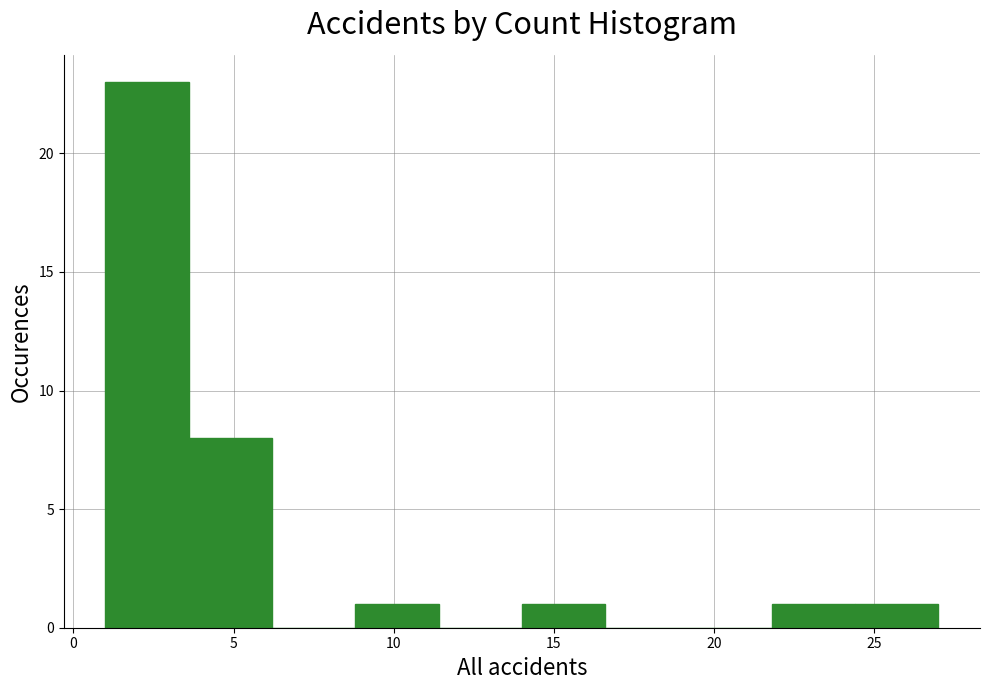

Reading left to right, transcribe this chart: for each bar, give the range it covers on the x-axis and its height. Neither the bar edges nor the heights are printed on the chart, so give them approximately, as read against the axes.

1.0 to 3.6: 23
3.6 to 6.2: 8
6.2 to 8.8: 0
8.8 to 11.4: 1
11.4 to 14.0: 0
14.0 to 16.6: 1
16.6 to 19.2: 0
19.2 to 21.8: 0
21.8 to 24.4: 1
24.4 to 27.0: 1